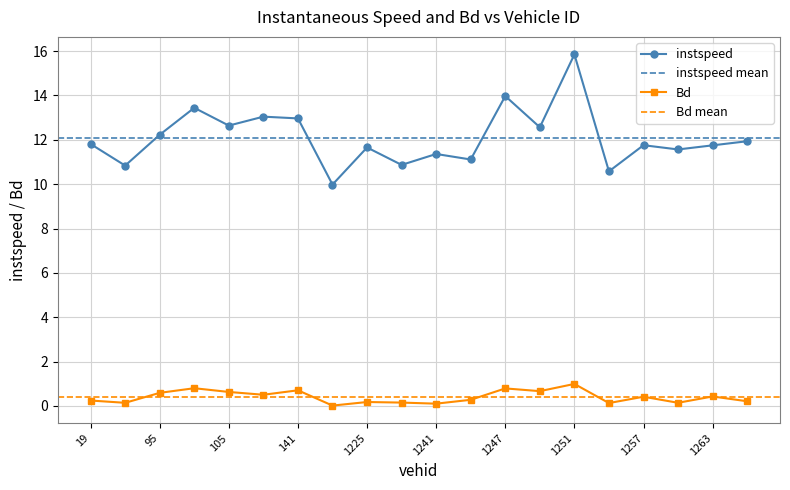

At how many categories does at least one series exceed 1?

20